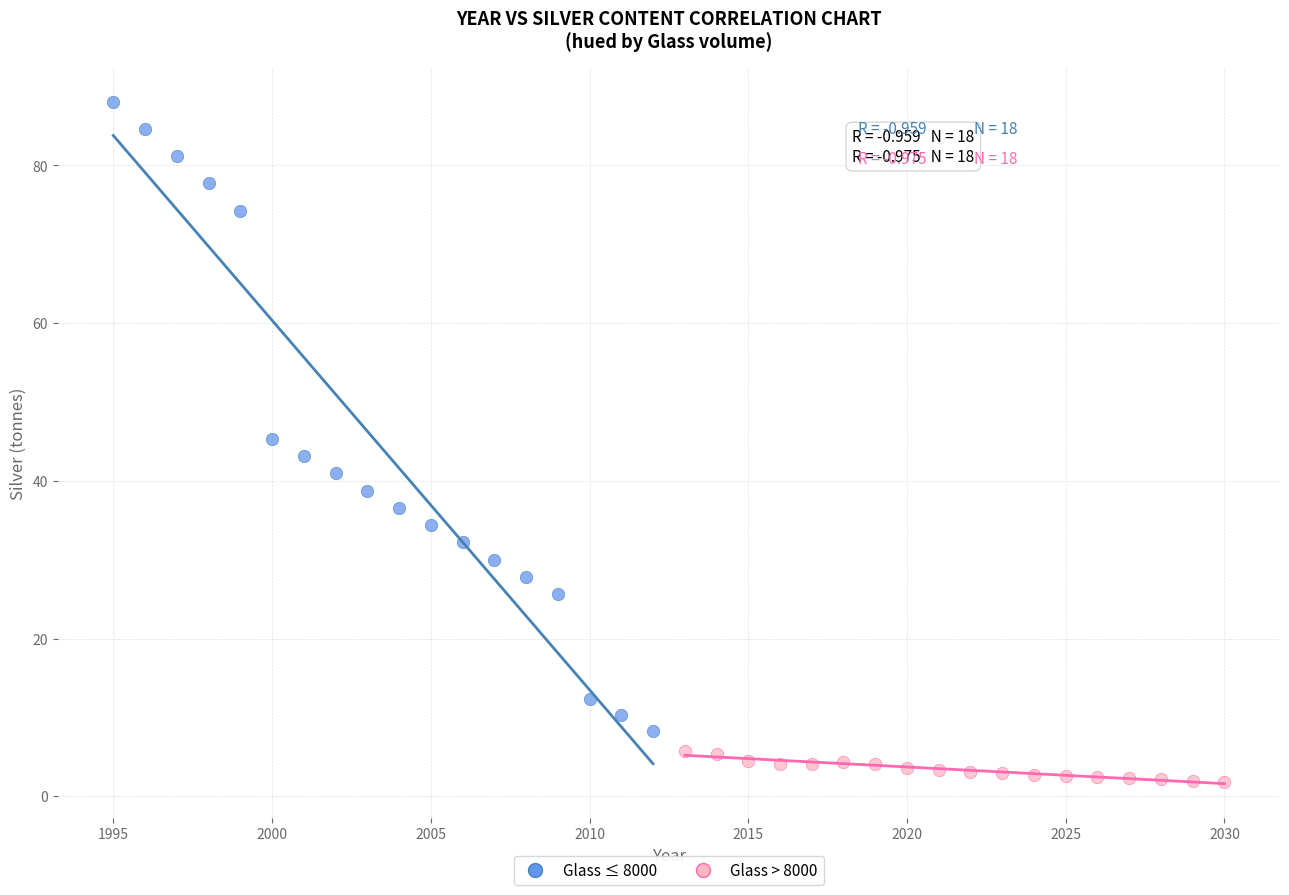

Which series reaches the maximum Y coordinate?

Glass ≤ 8000